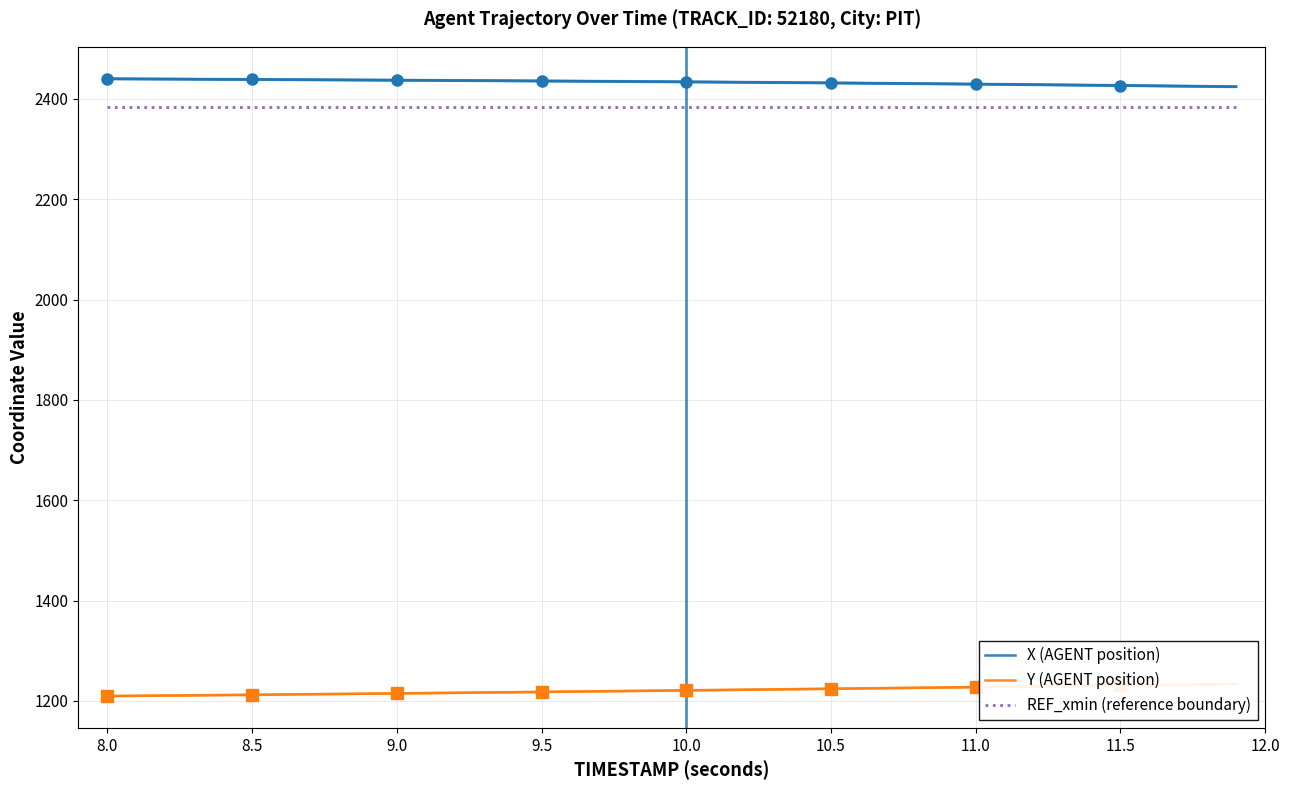

Rank the series by their maximum value, from highest to lowest.

X (AGENT position), REF_xmin (reference boundary), Y (AGENT position)